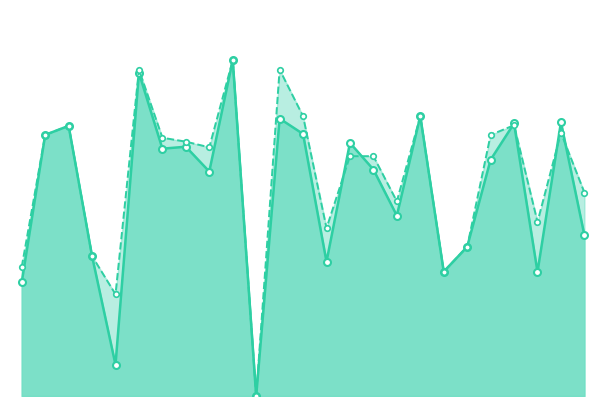

What is the average value of the f1 series?

0.4